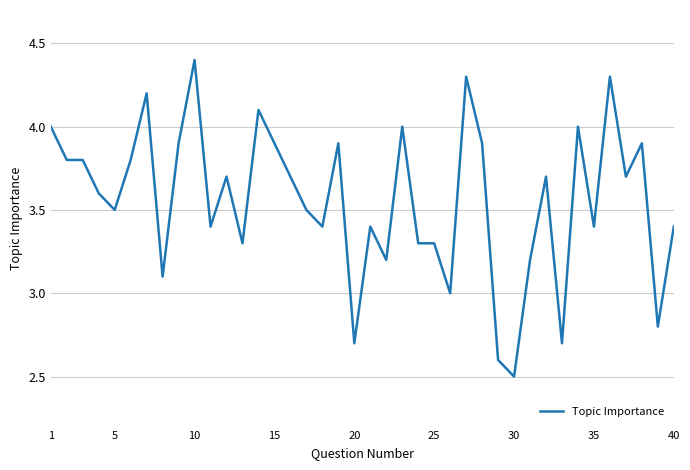

What is the minimum value shown in the chart?

2.5